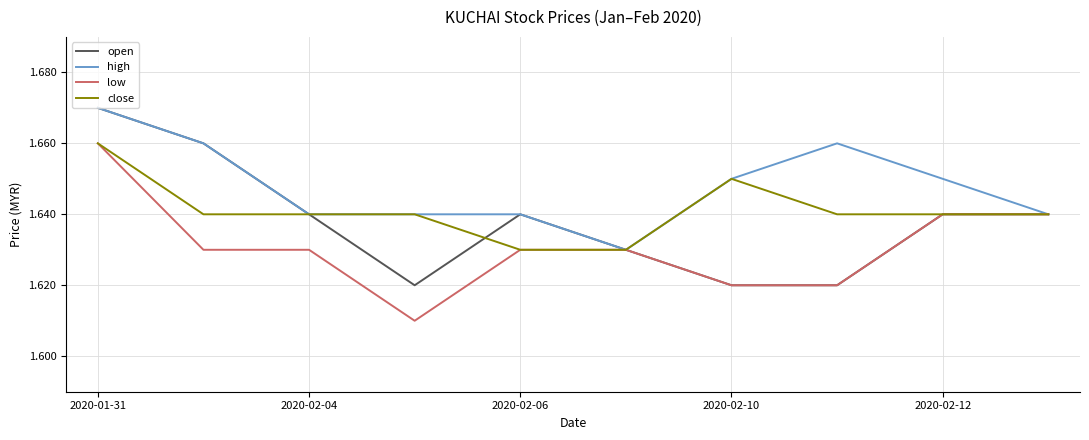

Count the number of data series in this chart.

4